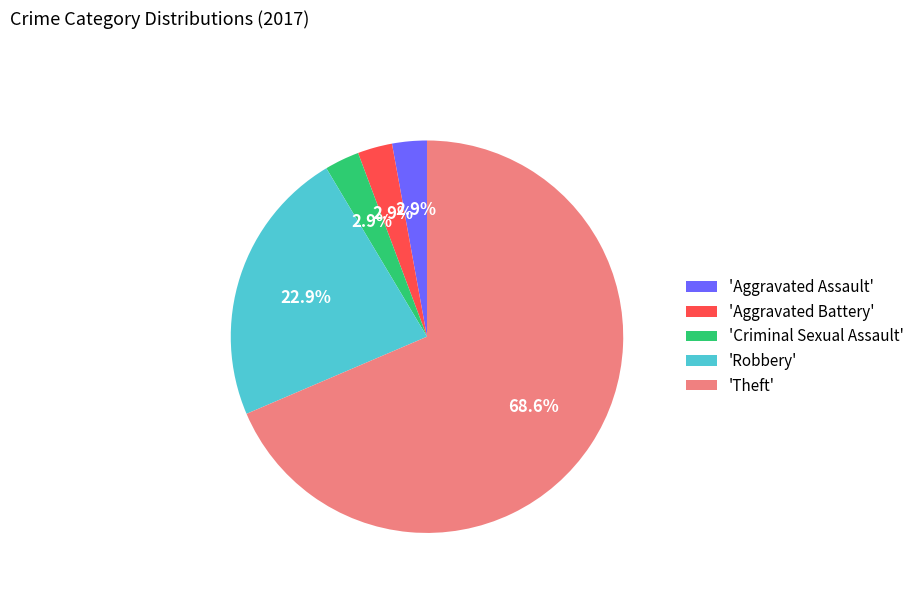

What portion of the pie excludes 'Aggravated Assault'?

97.1%